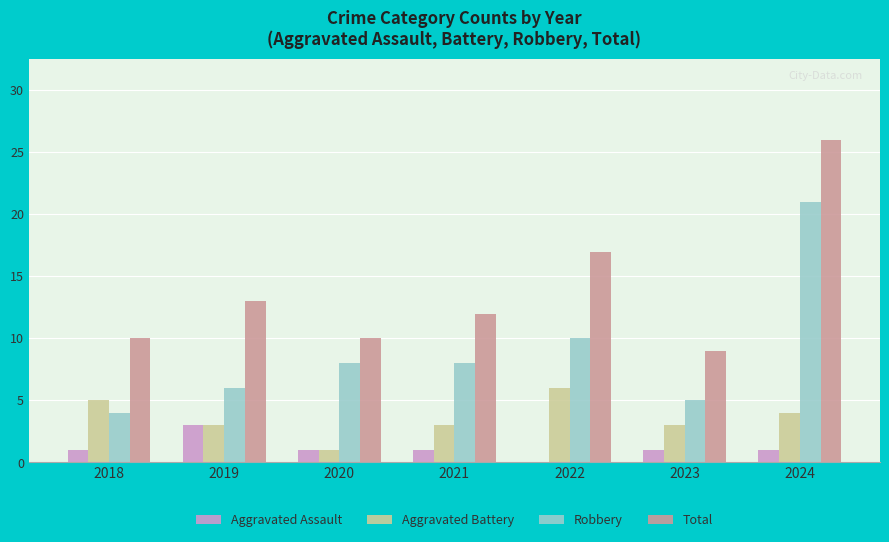

What is the maximum value shown in the chart?

26